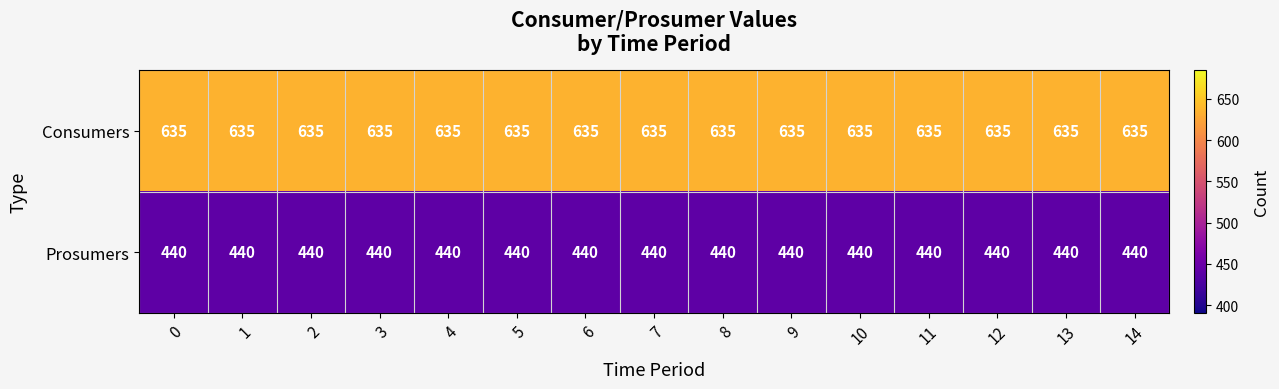

What is the difference between the highest and lowest values at 5?

195